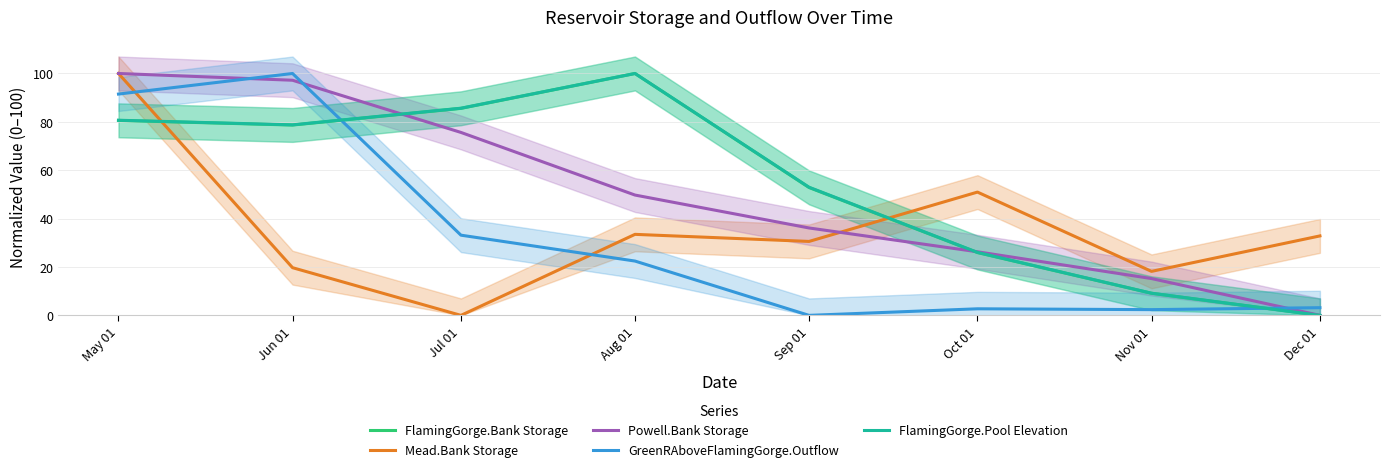

Reading left to right, extract all data points from this chart.

FlamingGorge.Bank Storage: May 01=80.6	Jun 01=78.7	Jul 01=85.6	Aug 01=100.0	Sep 01=52.9	Oct 01=26.0	Nov 01=9.1	Dec 01=0.0
Mead.Bank Storage: May 01=100.0	Jun 01=19.7	Jul 01=0.0	Aug 01=33.5	Sep 01=30.6	Oct 01=51.0	Nov 01=18.2	Dec 01=32.8
Powell.Bank Storage: May 01=100.0	Jun 01=97.2	Jul 01=75.6	Aug 01=49.7	Sep 01=36.1	Oct 01=26.3	Nov 01=15.2	Dec 01=0.0
GreenRAboveFlamingGorge.Outflow: May 01=91.5	Jun 01=100.0	Jul 01=33.2	Aug 01=22.5	Sep 01=0.0	Oct 01=2.7	Nov 01=2.4	Dec 01=3.2
FlamingGorge.Pool Elevation: May 01=80.7	Jun 01=78.8	Jul 01=85.6	Aug 01=100.0	Sep 01=53.0	Oct 01=26.0	Nov 01=9.2	Dec 01=0.0